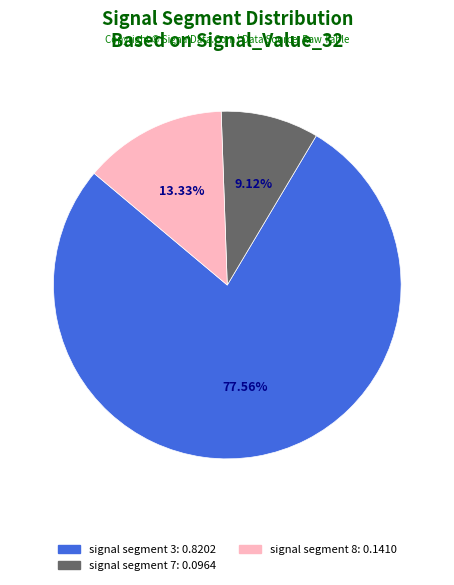

How many segments does this pie chart have?

3